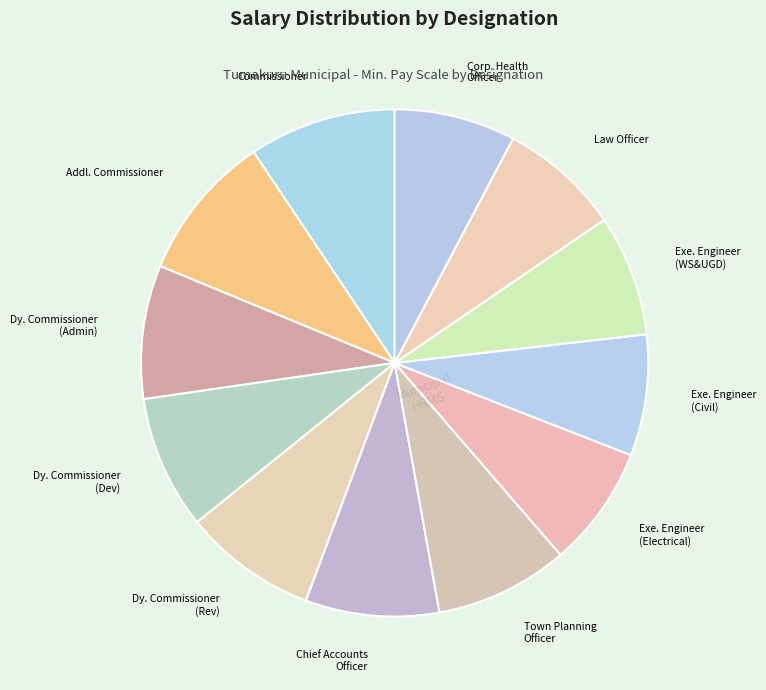

True or false: Exe. Engineer (Civil) accounts for 8% of the total.

True